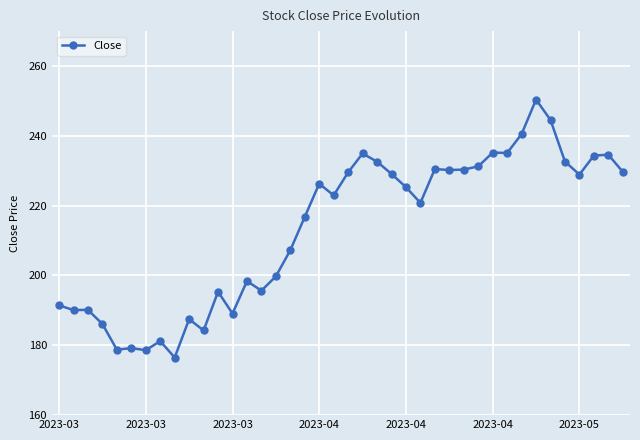

Is this an area chart (filled region under the line)?

No